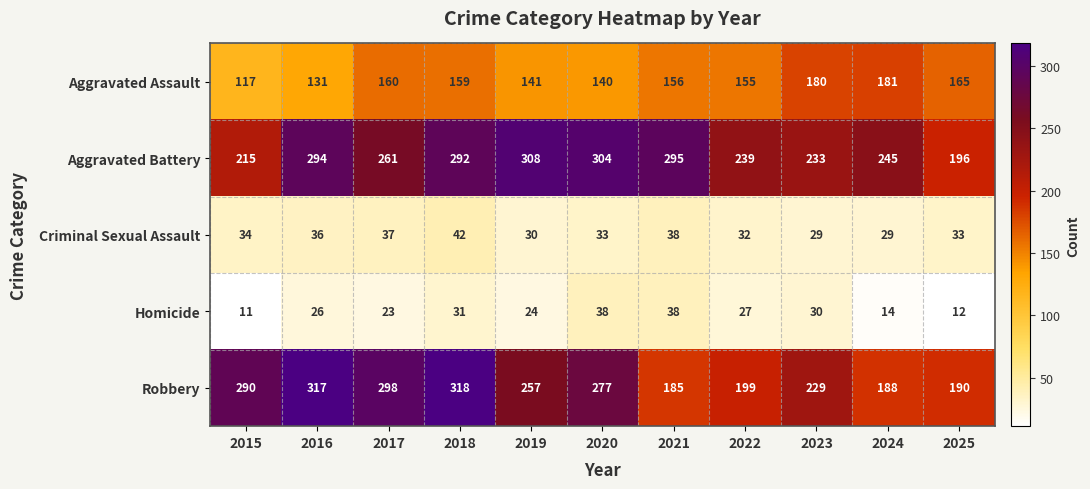

At which label is Aggravated Battery closest to 252?

2024